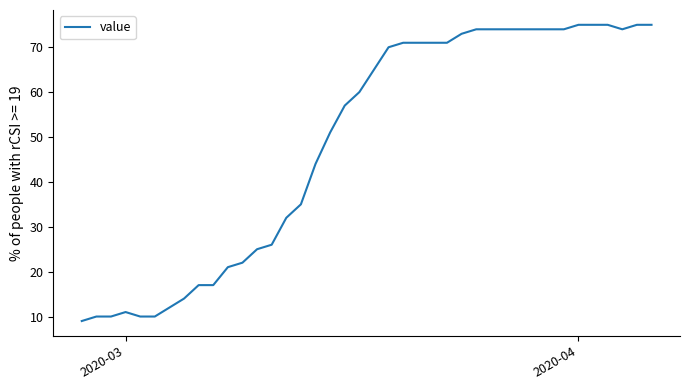

What is the minimum value shown in the chart?

9